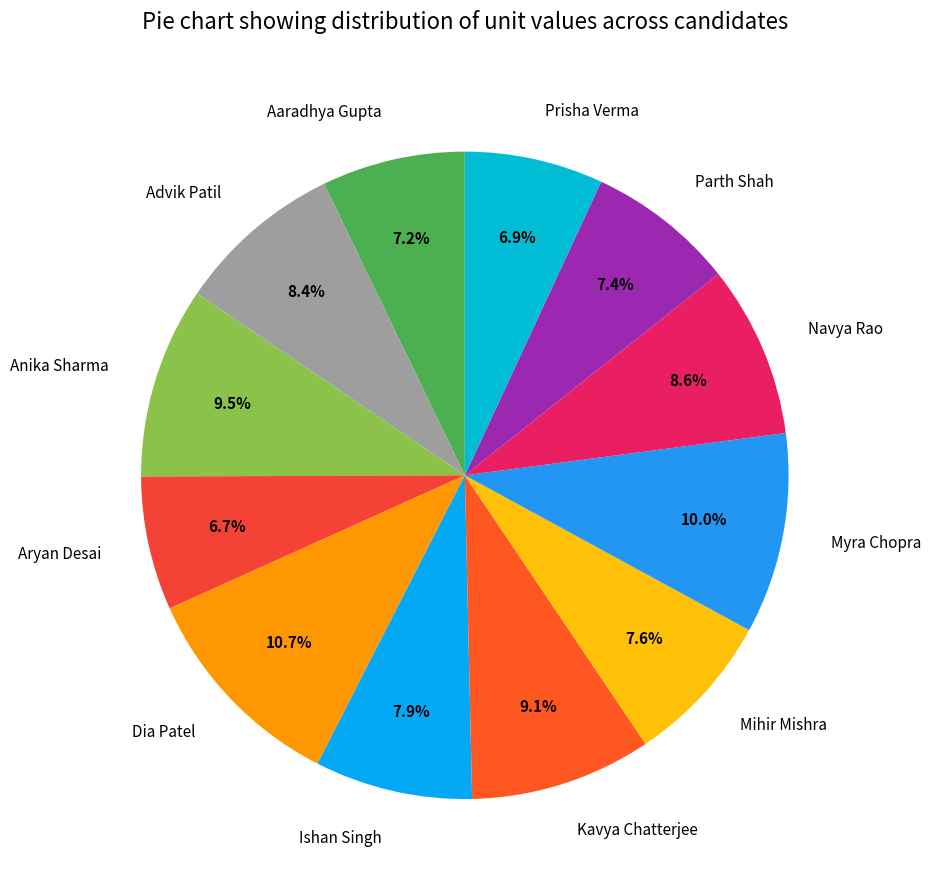

Is the sum of Advik Patil and Dia Patel greater than half?

No